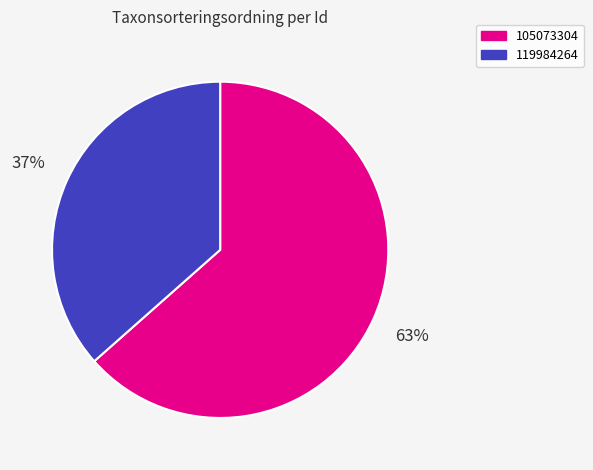

What is the largest slice in the pie chart?

105073304